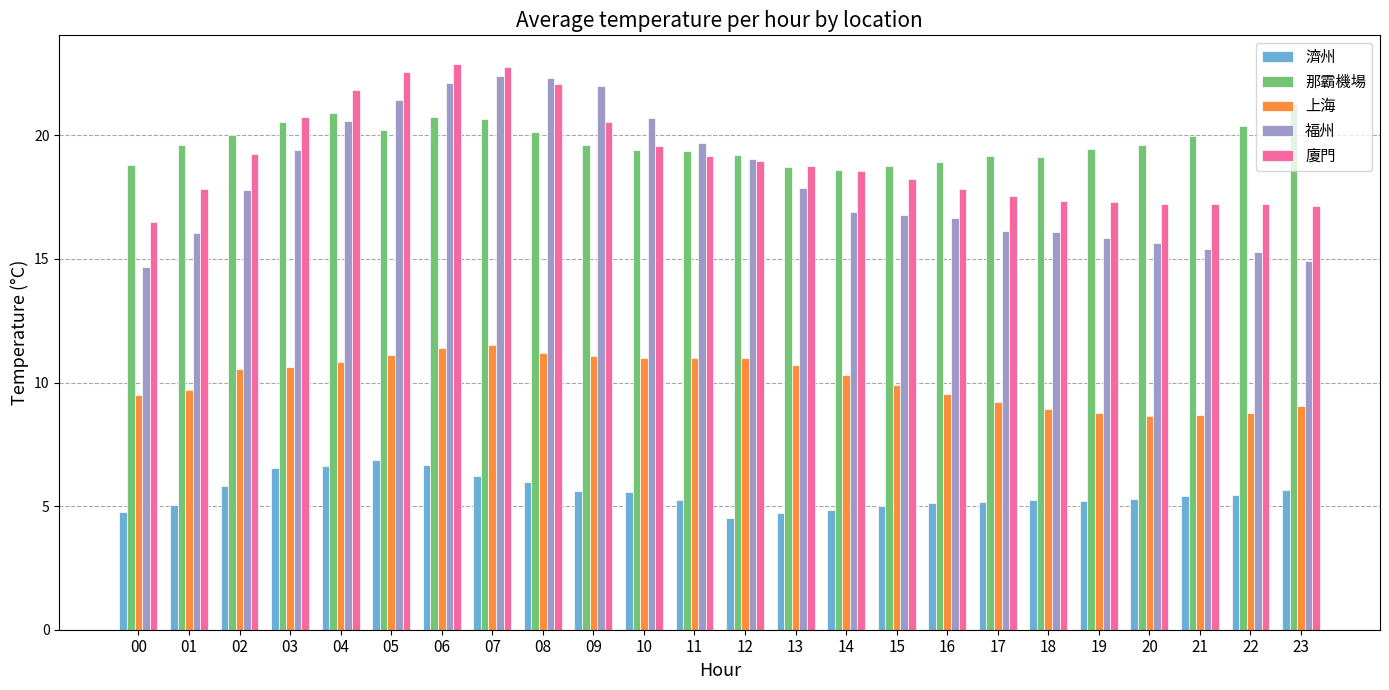

What is the average value of the 福州 series?

18.2